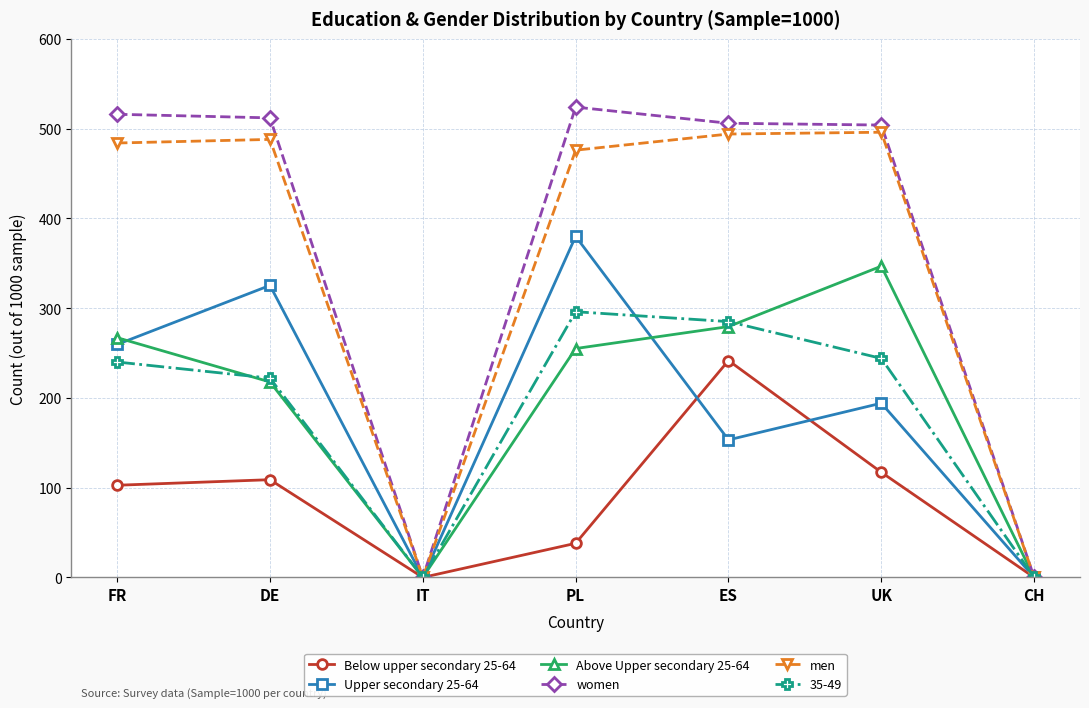

What is the total value across all series at ES?

1959.3